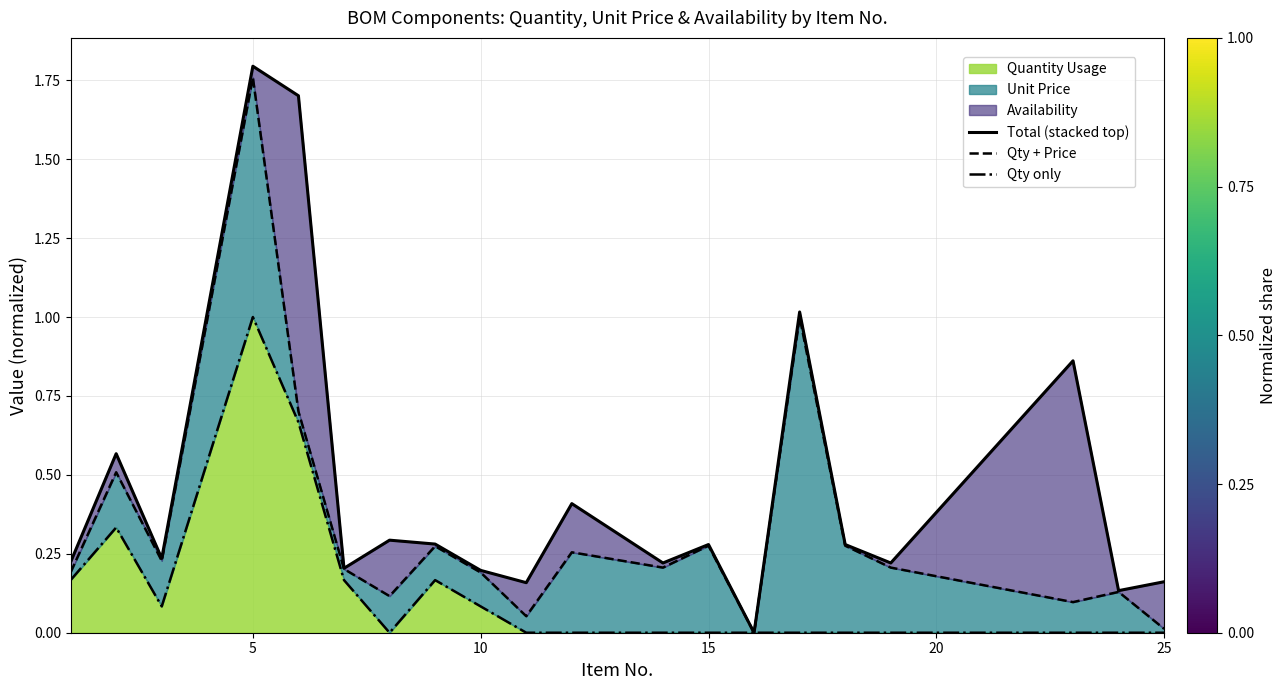

Reading left to right, list all the values displayed in this chart.

Total (stacked top): 0.2	0.6	0.2	1.8	1.7	0.2	0.3	0.3	0.2	0.2	0.4	0.2	0.3	0.0	1.0	0.3	0.2	0.9	0.1	0.2
Qty + Price: 0.2	0.5	0.2	1.8	0.7	0.2	0.1	0.3	0.2	0.1	0.3	0.2	0.3	0.0	1.0	0.3	0.2	0.1	0.1	0.0
Qty only: 0.2	0.3	0.1	1.0	0.7	0.2	0.0	0.2	0.1	0.0	0.0	0.0	0.0	0.0	0.0	0.0	0.0	0.0	0.0	0.0